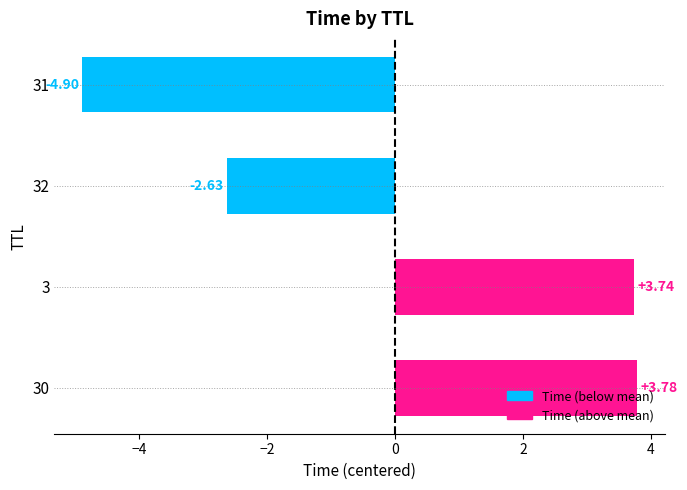

Does the chart contain stacked bars?

No